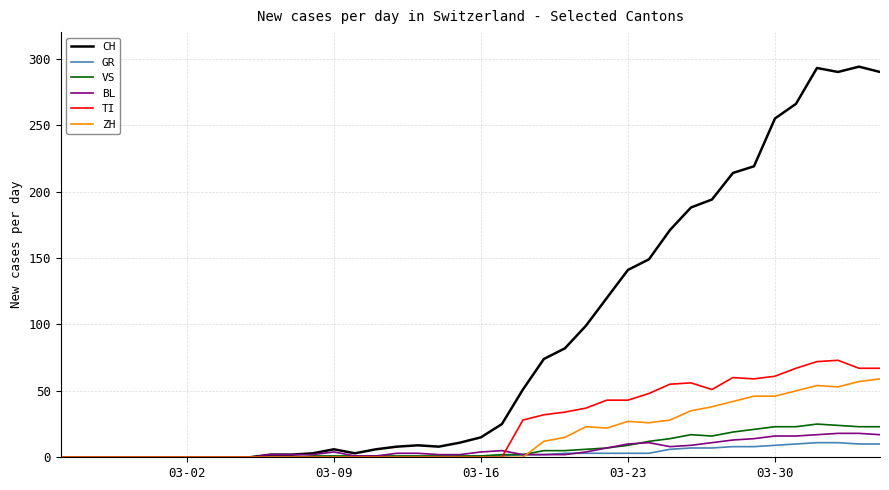

What is the greatest value displayed?

294